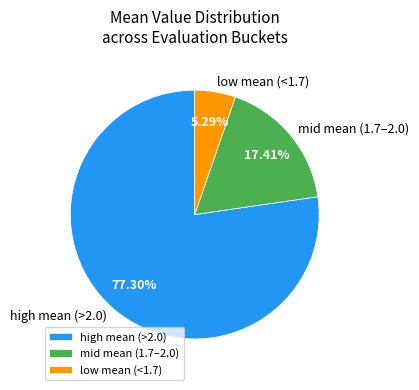

Does low mean (<1.7) account for over 50% of the chart?

No